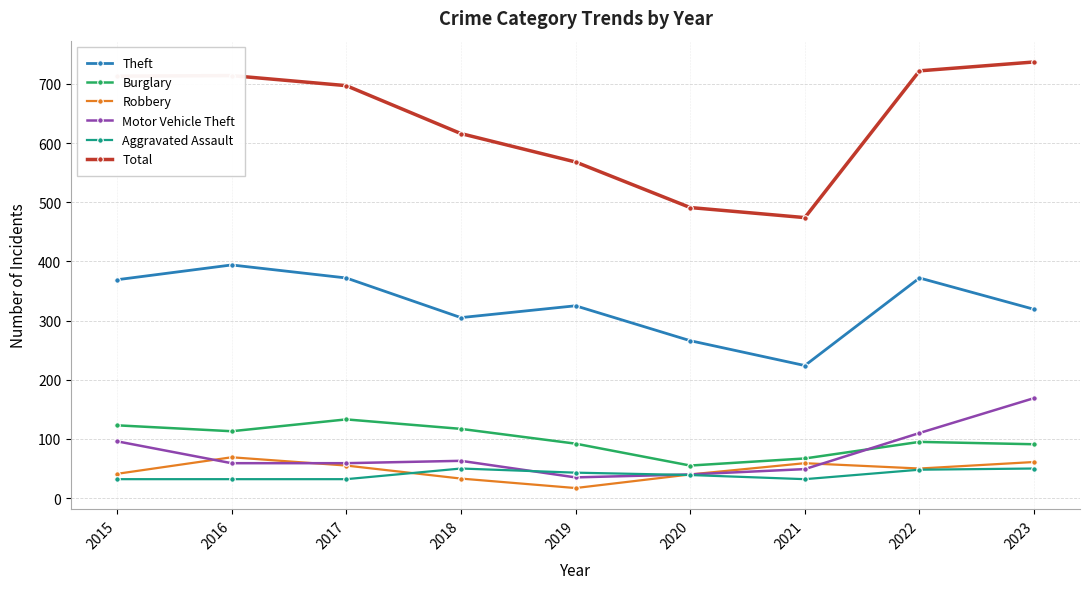

True or false: Burglary has a value of 23 at 2020.

False